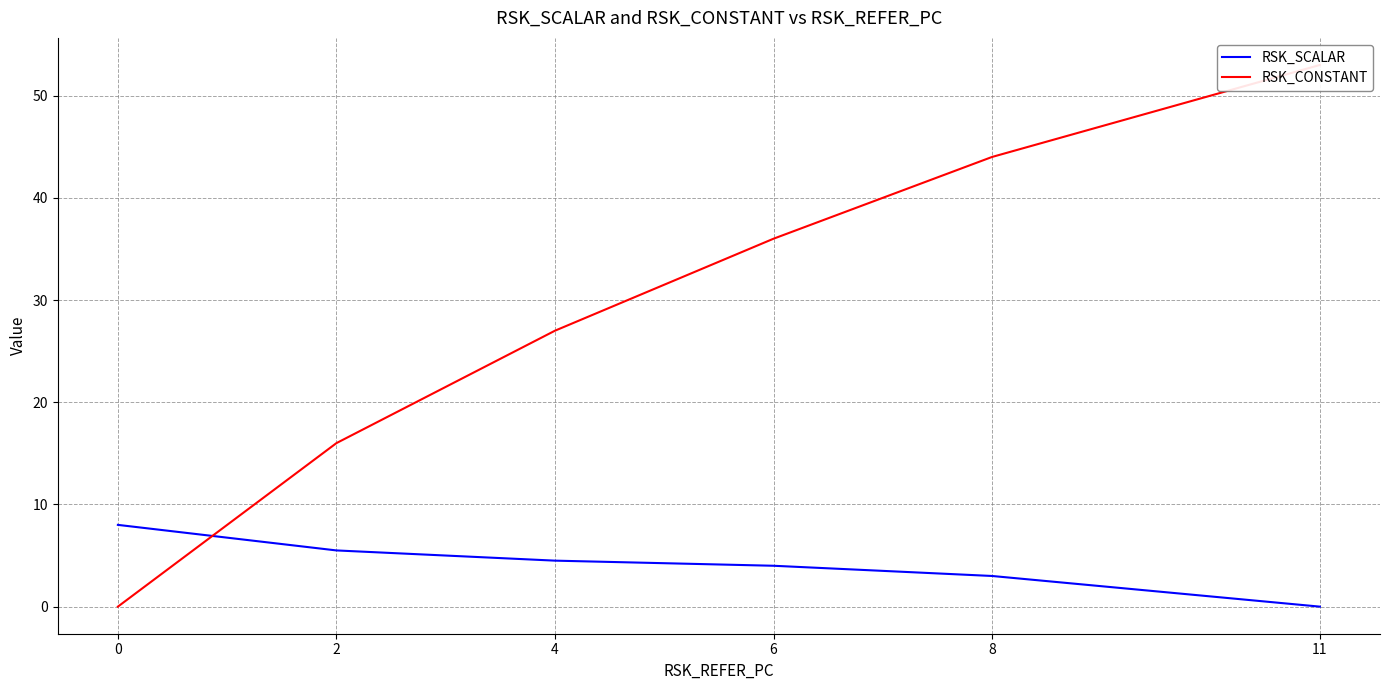

The value of RSK_CONSTANT at 11 is 36.5. True or false?

False